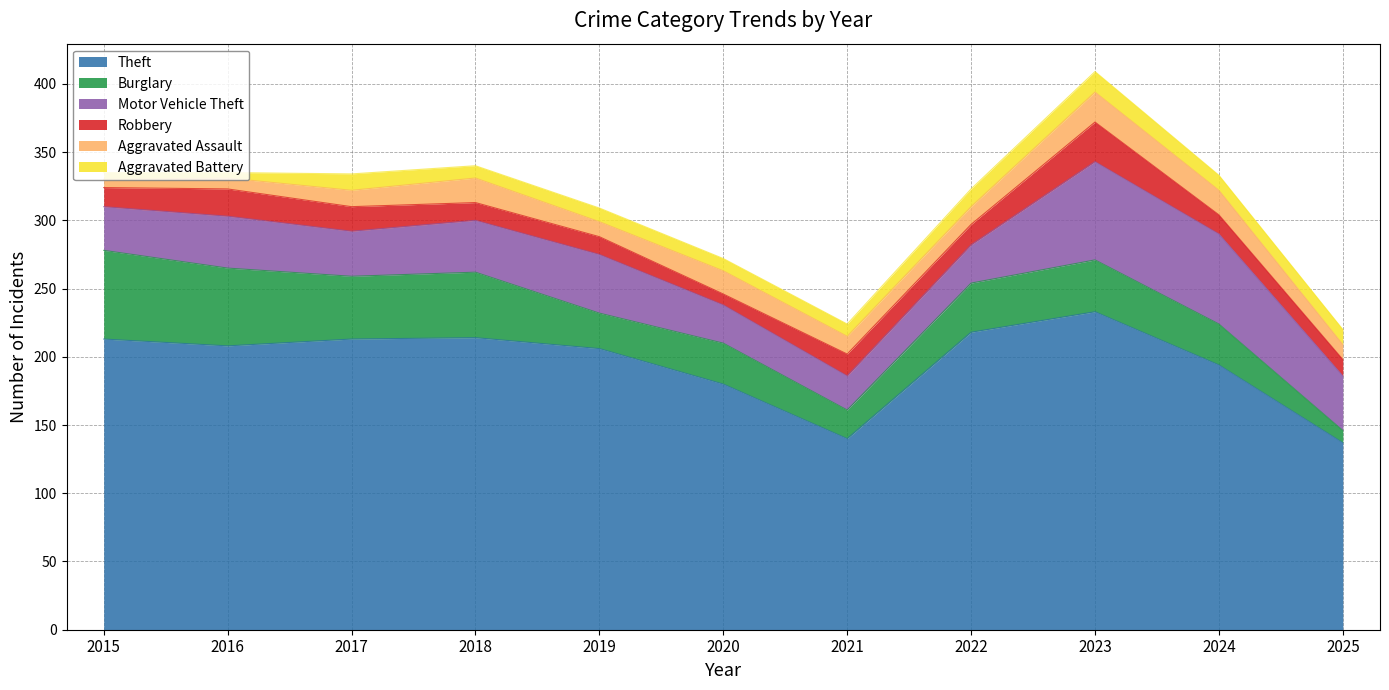

Which label corresponds to the smallest value in the chart?

2016